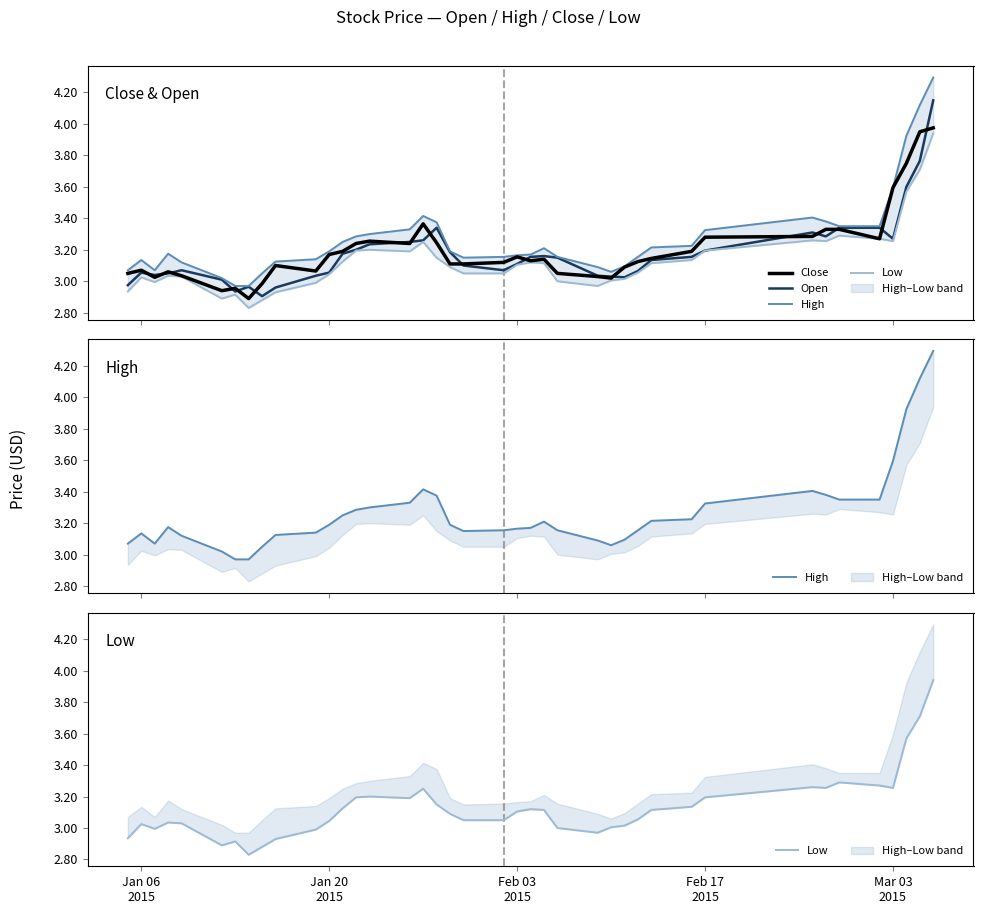

How many values in the Low series are below 3?

9